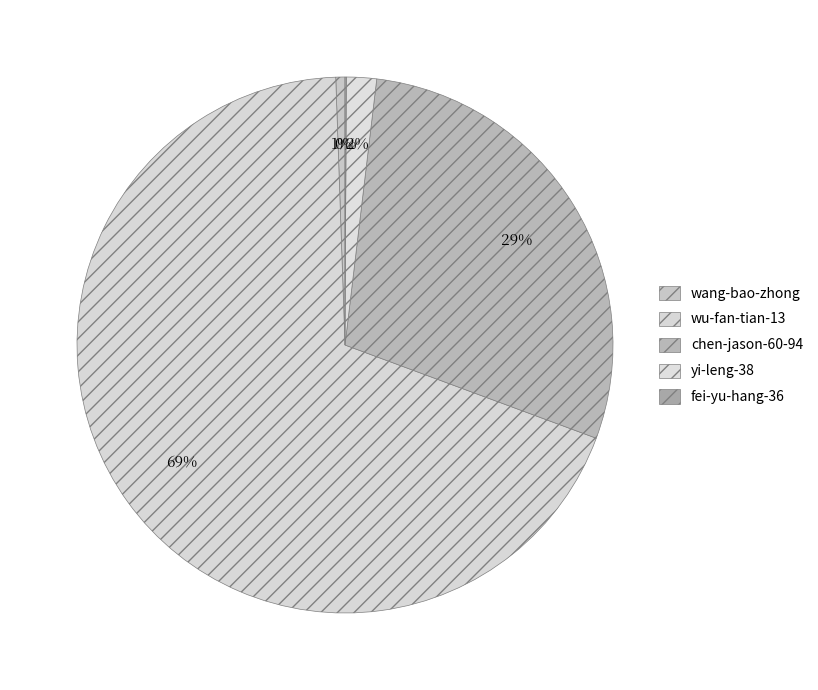

Which slice is the largest?

wu-fan-tian-13